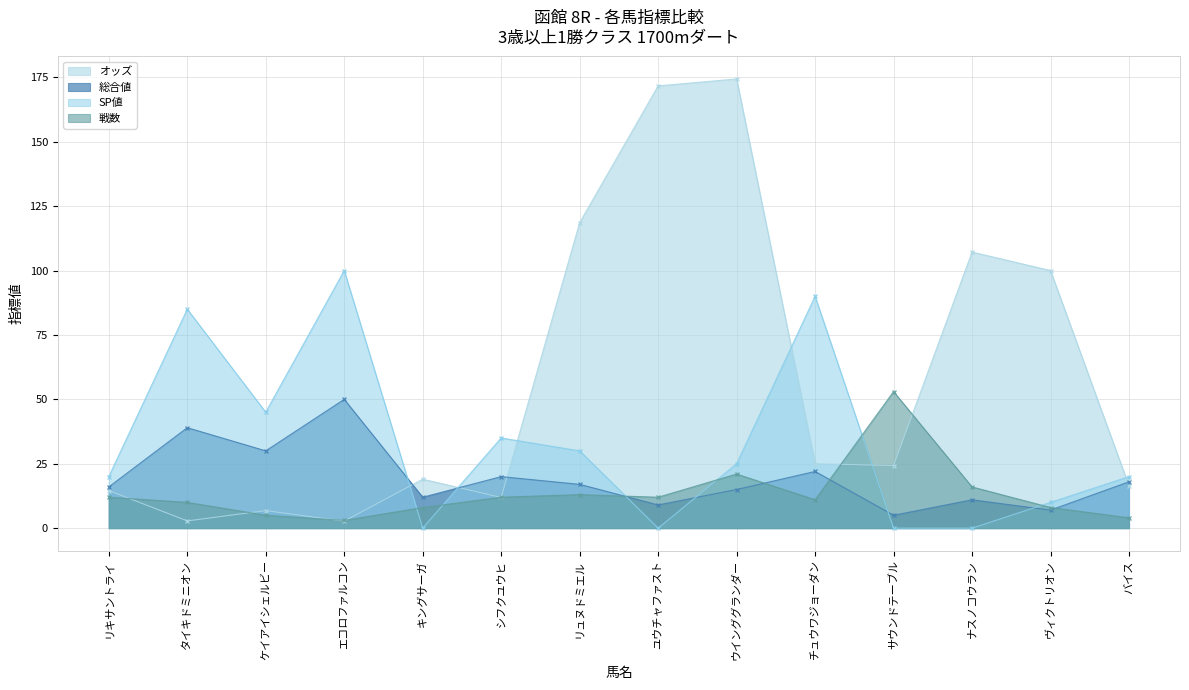

What is the value of the オッズ point at the 5th from the left?

19.0